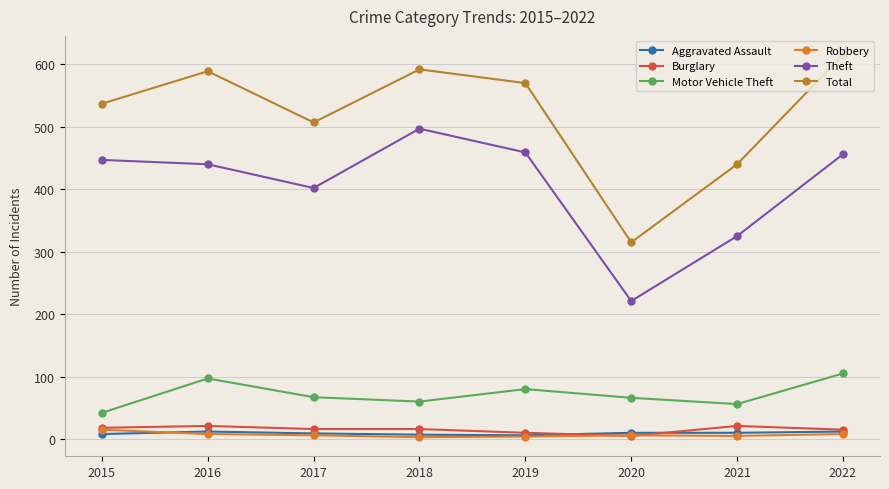

At which label is Theft closest to 359?

2021